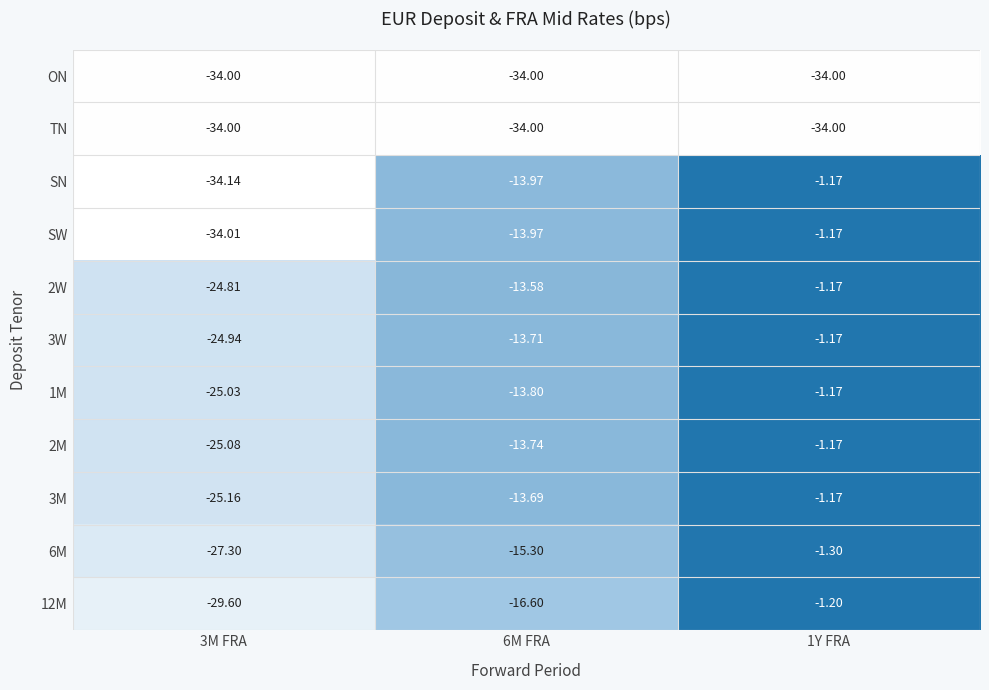

Which series has the largest range (max minus min)?

SN